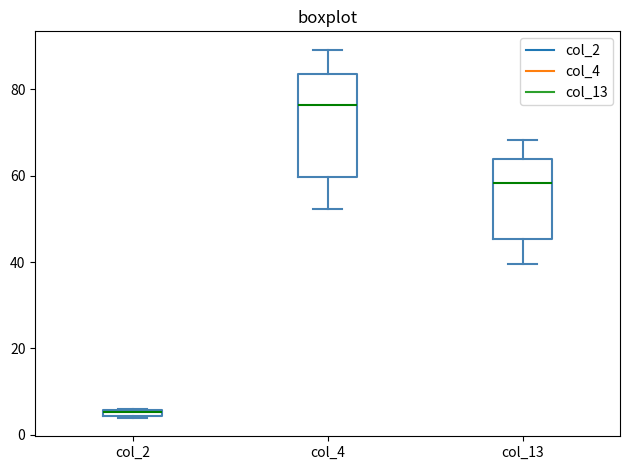

Comparing the boxes themselves (not the whiskers), which one is the tallest?

col_4